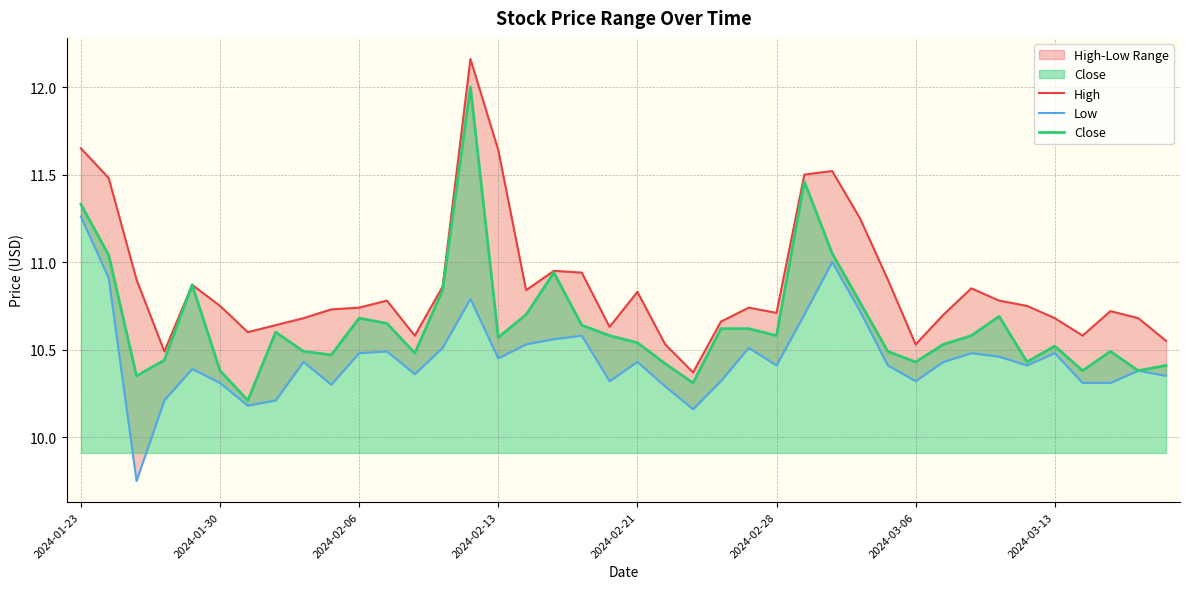

Rank the series at 8 from lowest to highest value.

Low, Close, High